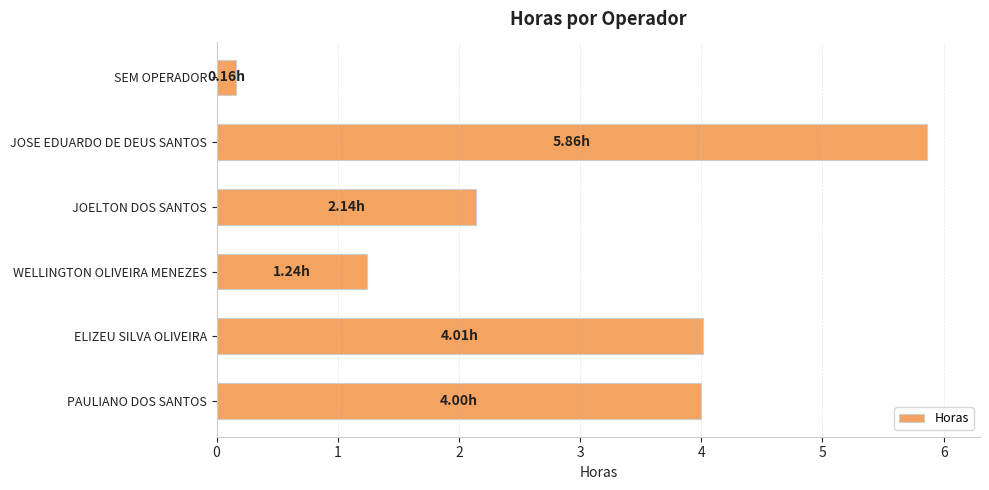

What is the sum of the values at PAULIANO DOS SANTOS and ELIZEU SILVA OLIVEIRA?

8.0